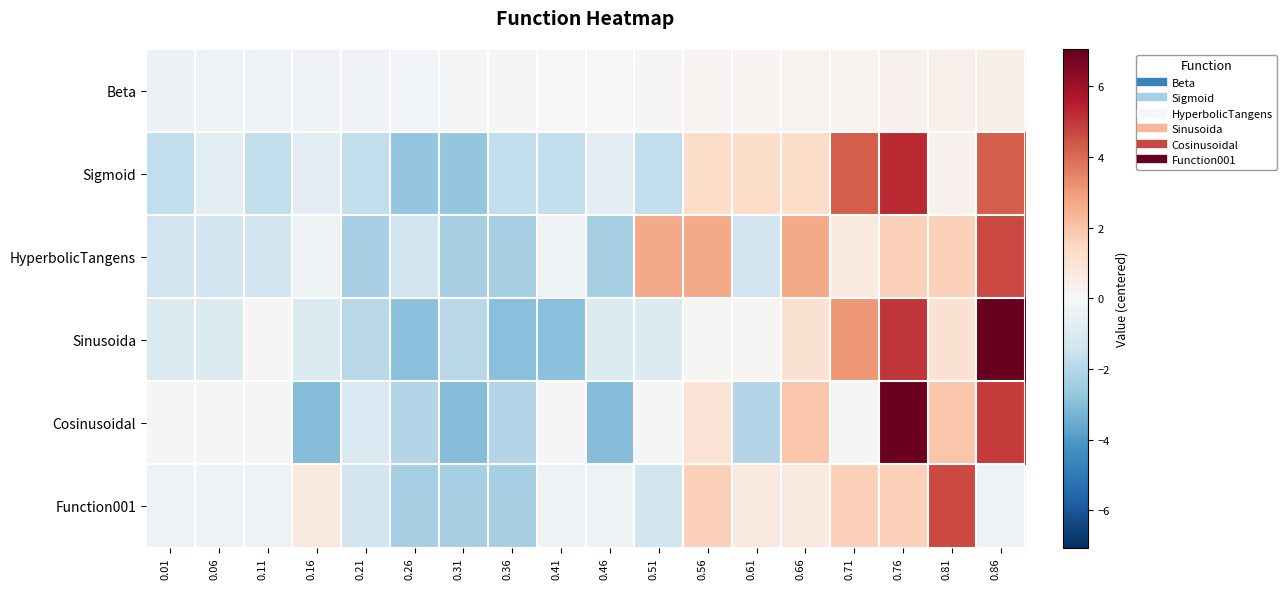

Which has a higher value, 0.66 or 0.56?

0.66